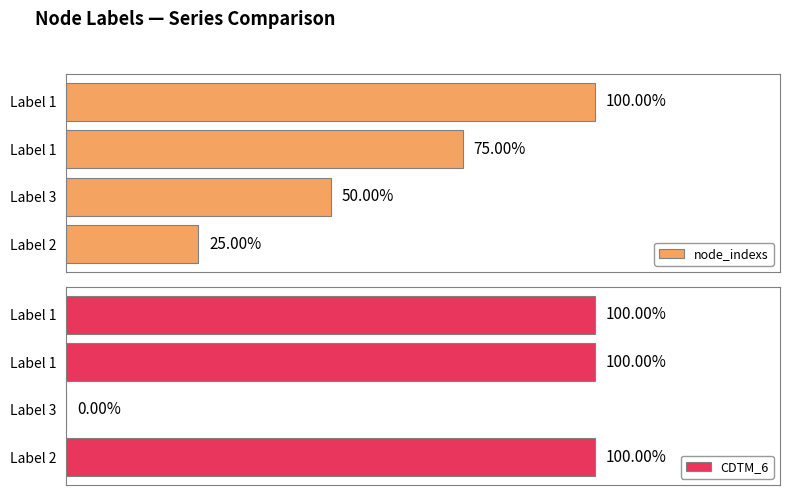

How many bars are there in total?

8